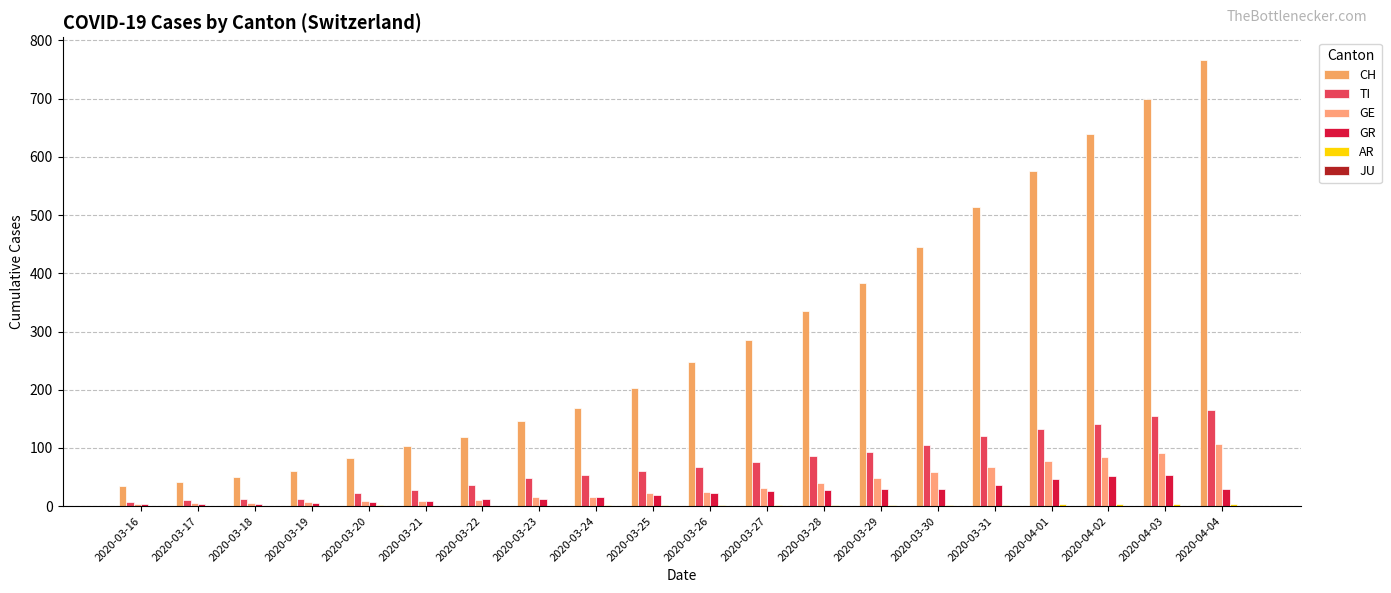

The CH series shows 1037 at 2020-04-02. True or false?

False